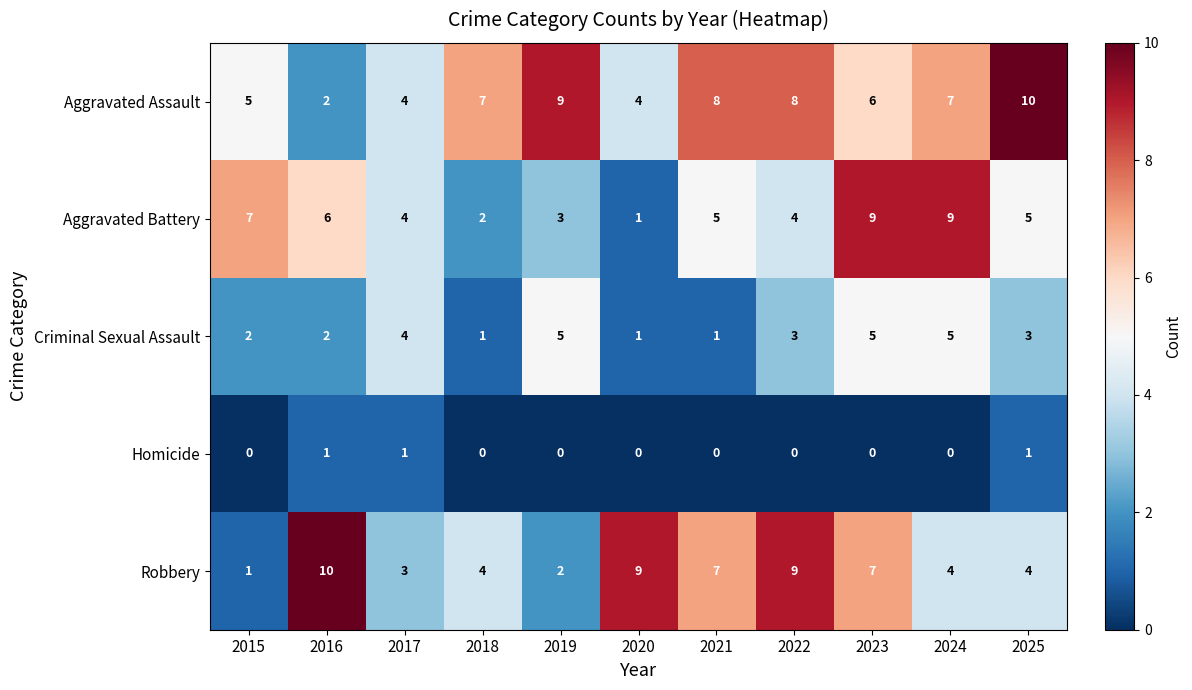

What is the total value across all series at 2018?

14